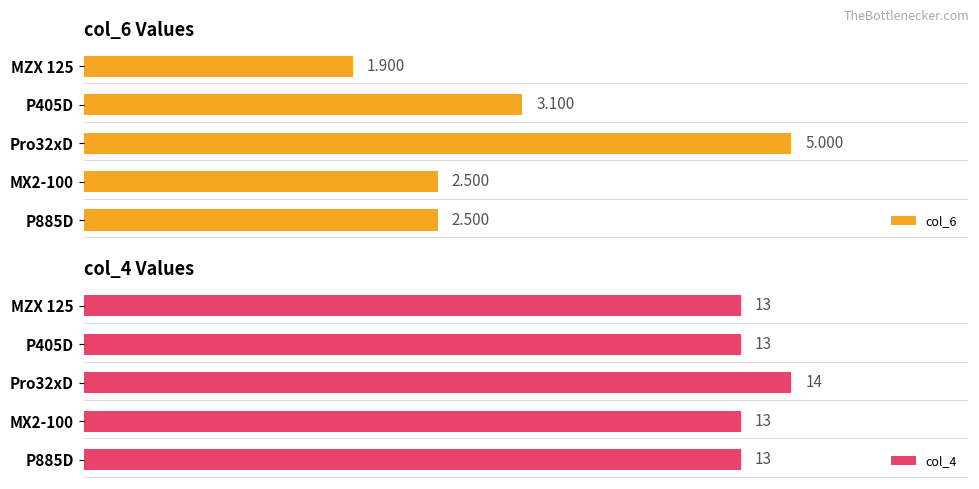

Is the value of col_6 at P405D greater than the value of col_4 at Pro32xD?

No